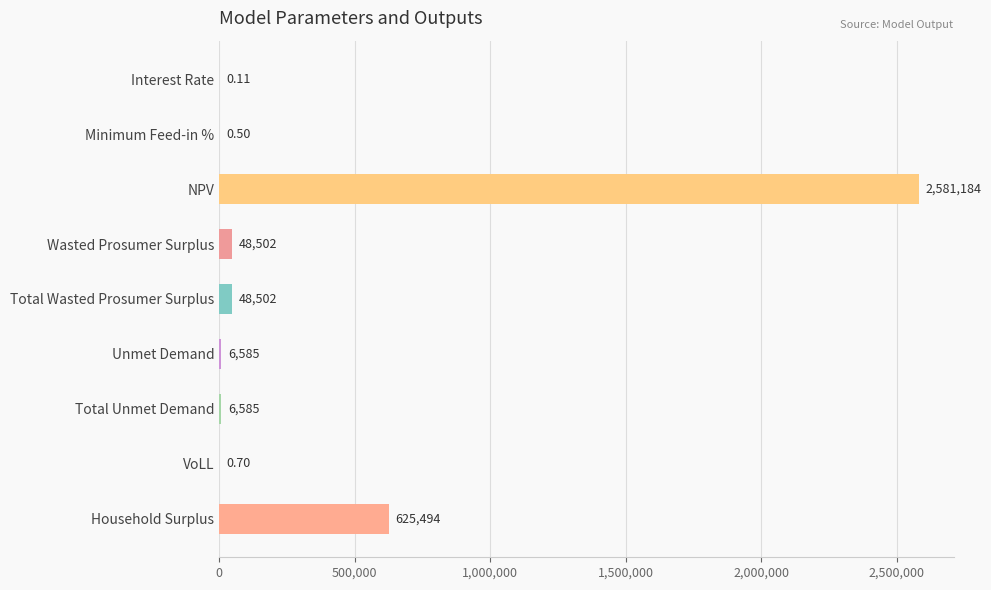

Which has a higher value, VoLL or Household Surplus?

Household Surplus